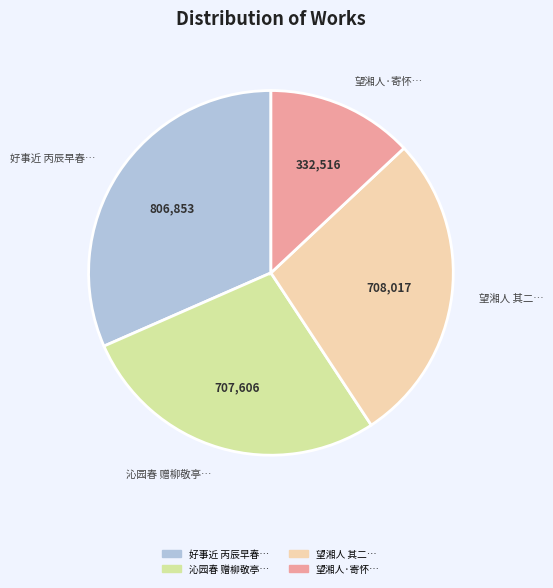

Is there any slice that represents more than half of the pie?

No